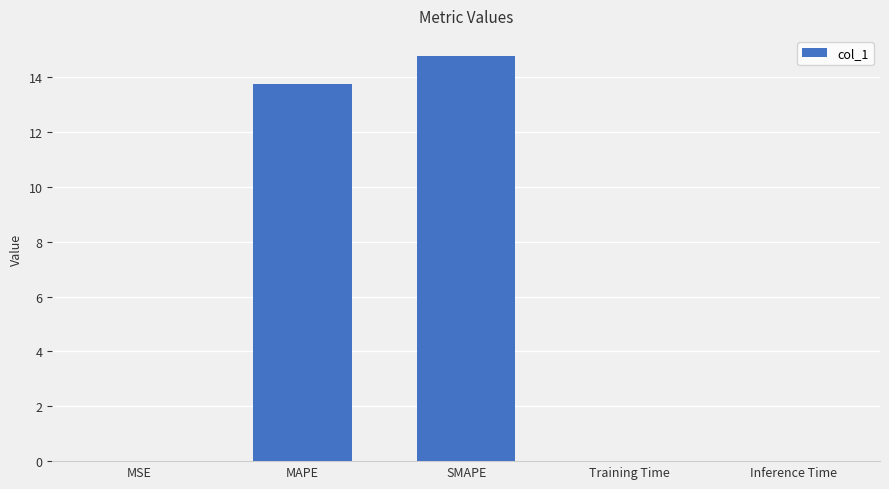

How many series are shown in this chart?

1